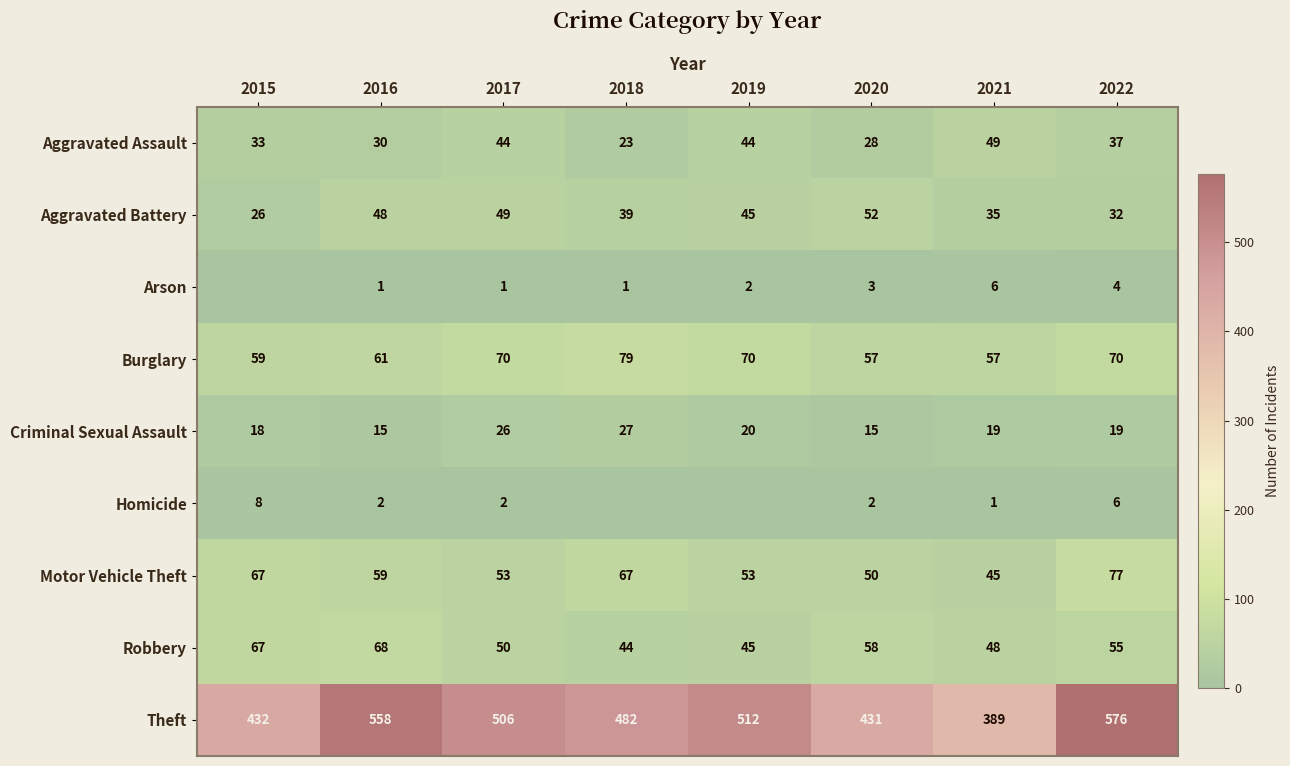

Where is Criminal Sexual Assault nearest to the value 21?

2019